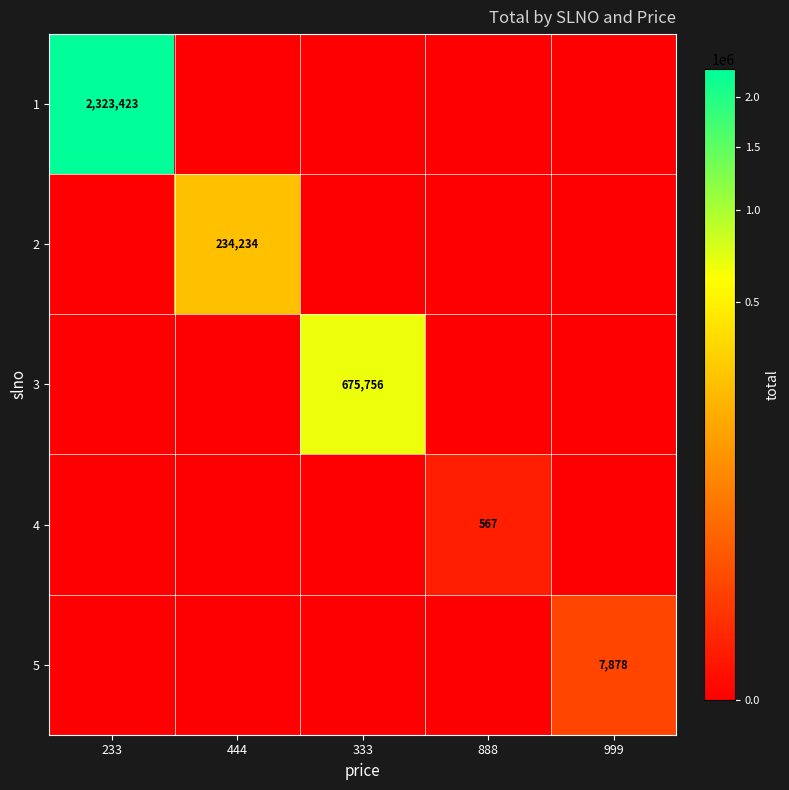

The value of 4 at 888 is 567. True or false?

True